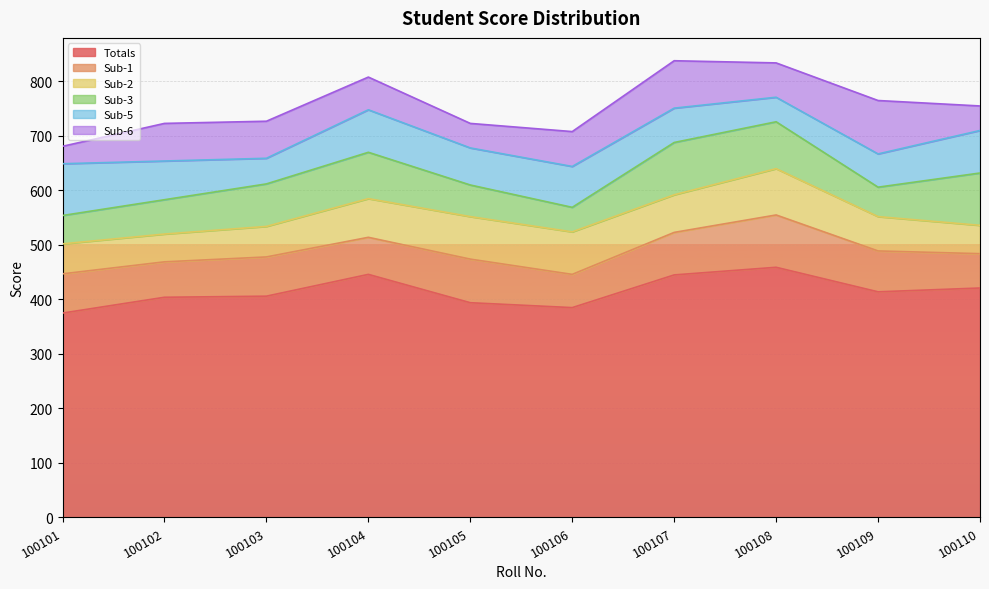

Rank the series by their maximum value, from highest to lowest.

Totals, Sub-6, Sub-1, Sub-3, Sub-5, Sub-2